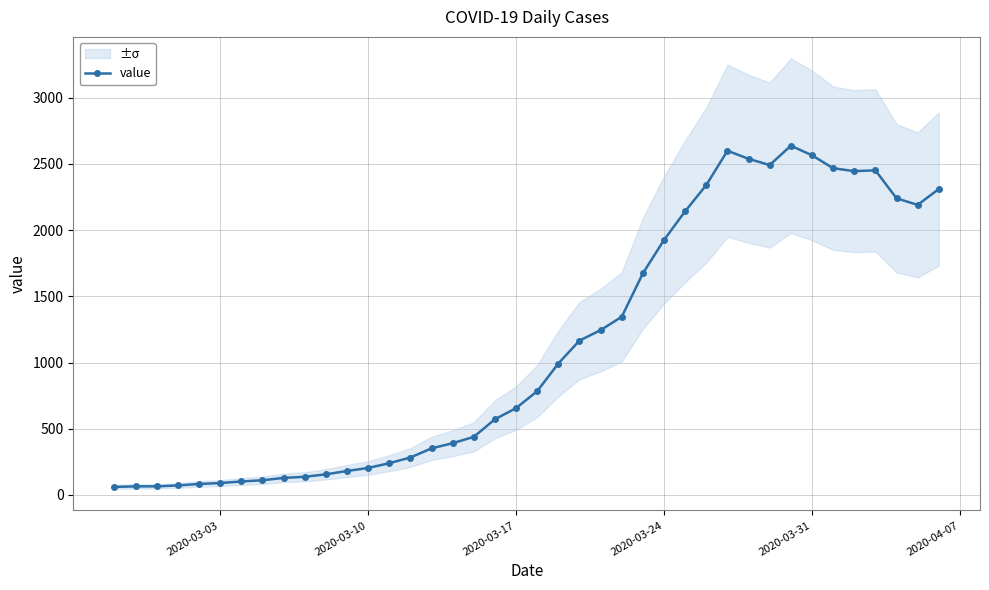

True or false: value has more than 2 points higher than both neighbors.

True